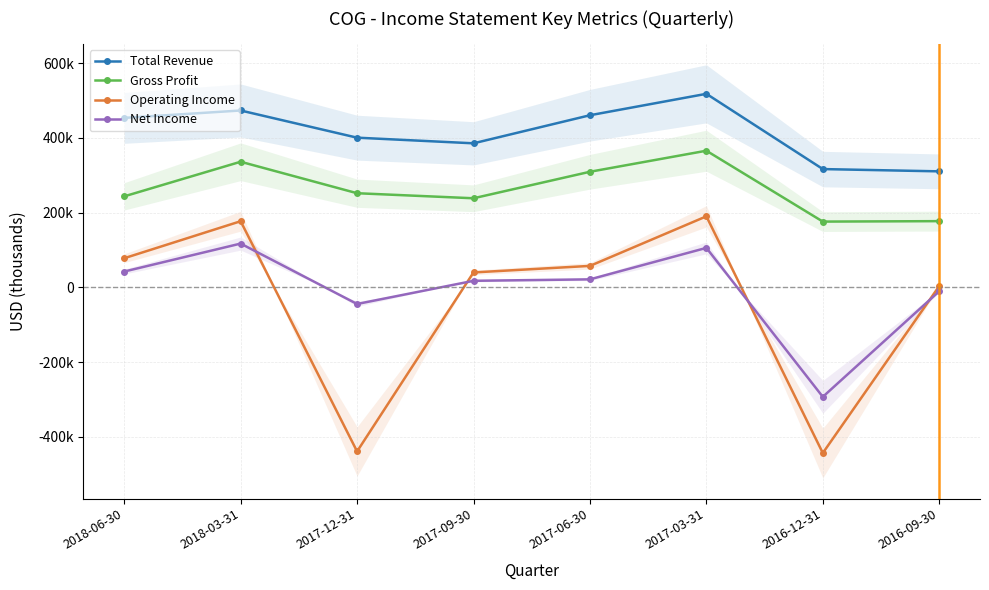

What is the difference between the highest and lowest values at 2016-09-30?

320700